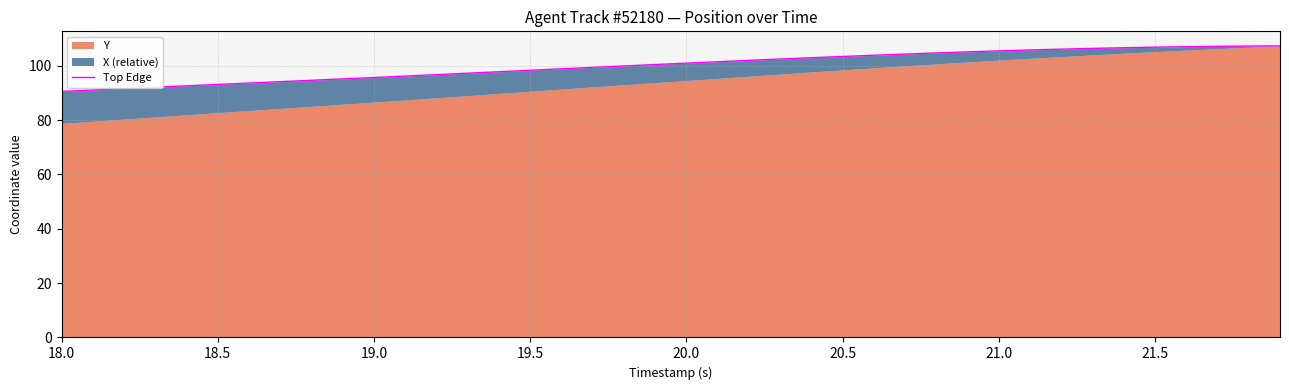

What is the minimum value shown in the chart?

90.6